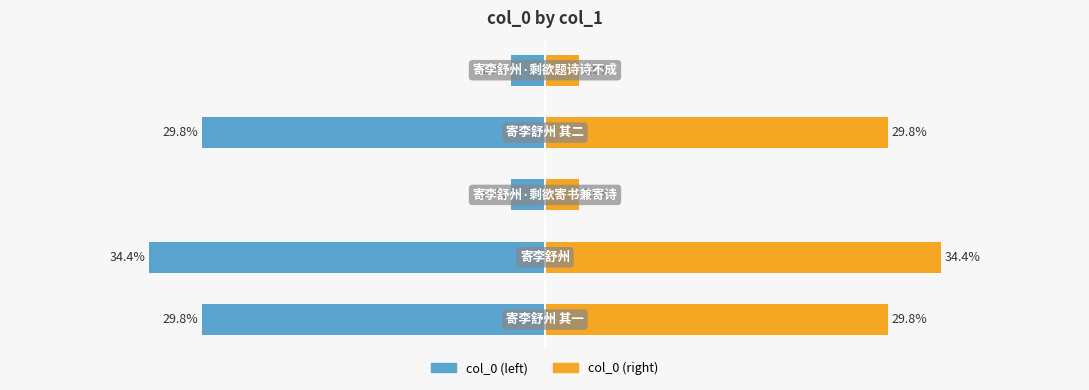

What is the spread (max minus min) of values at 3?

59.6